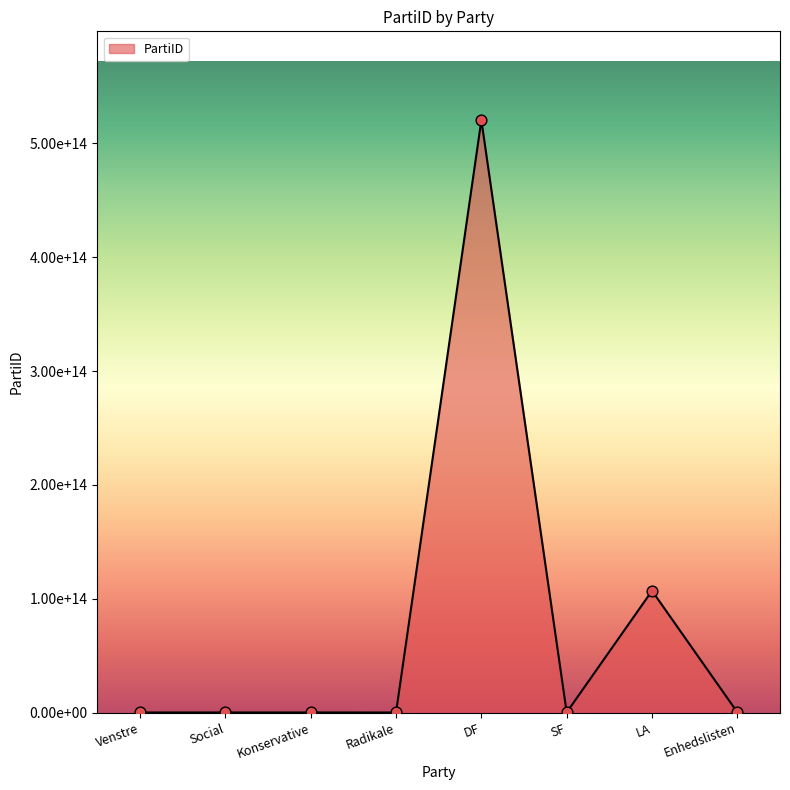

Between DF and SF, which is larger?

DF